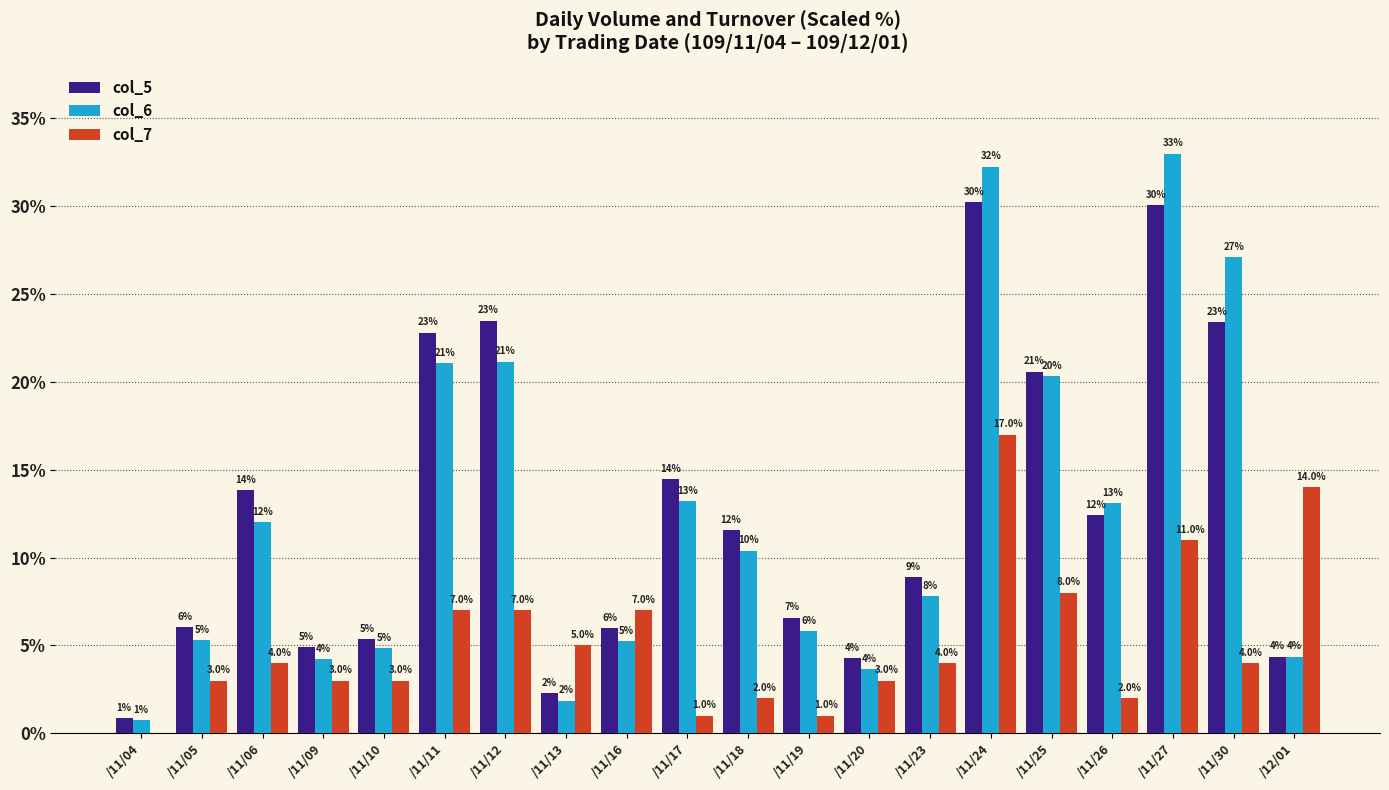

Is the value of col_7 at /11/18 greater than the value of col_6 at /11/11?

No